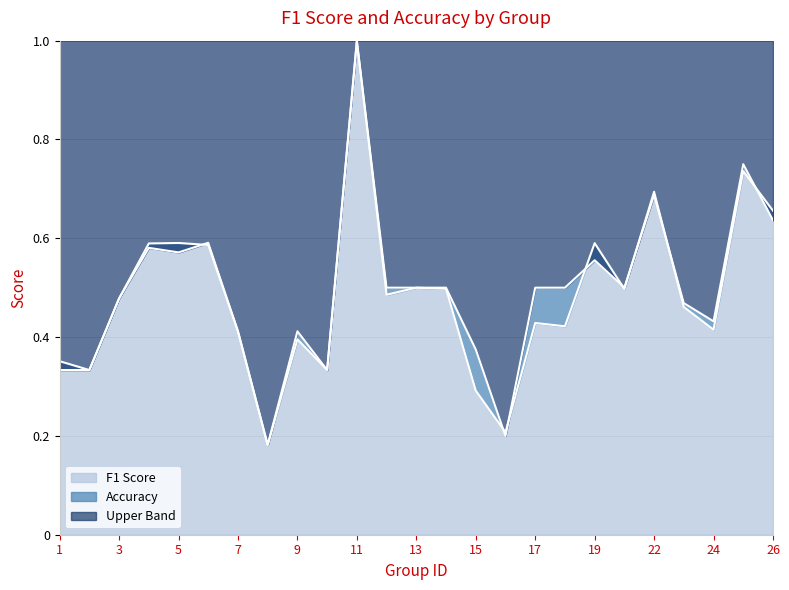

Is it true that f1 equals 0.4 at 9?

True